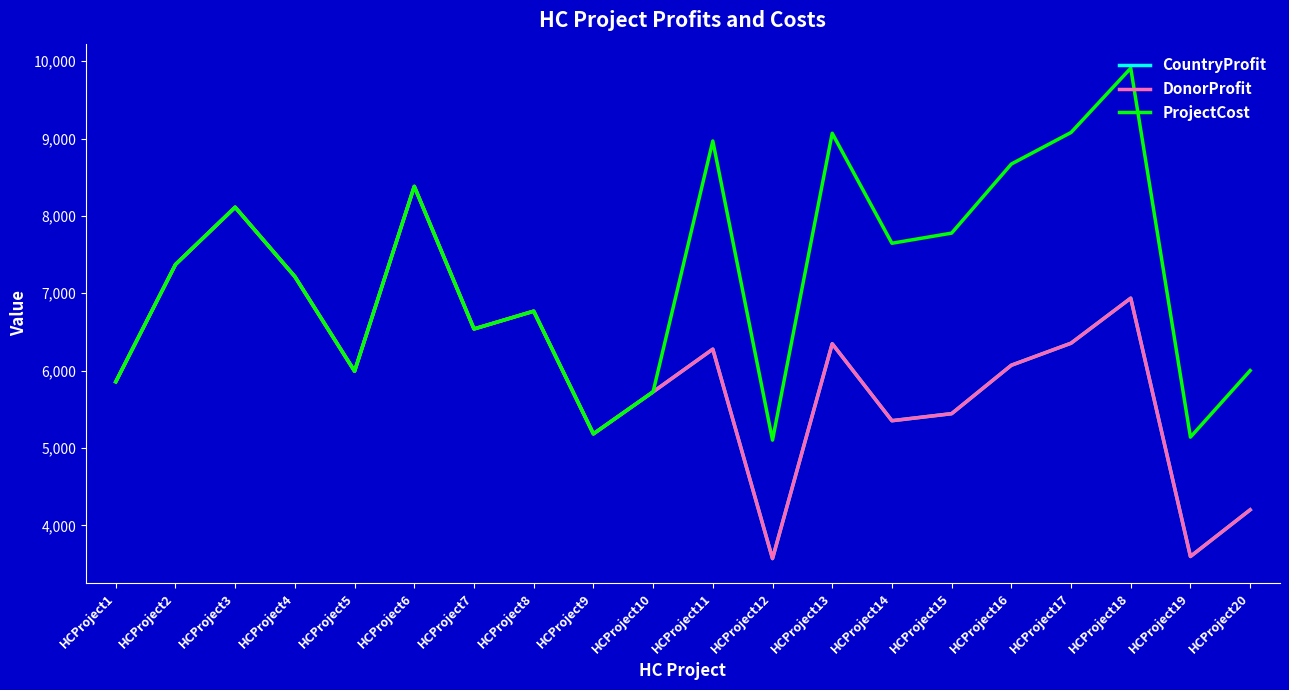

What is the lowest value of the ProjectCost series?

5101